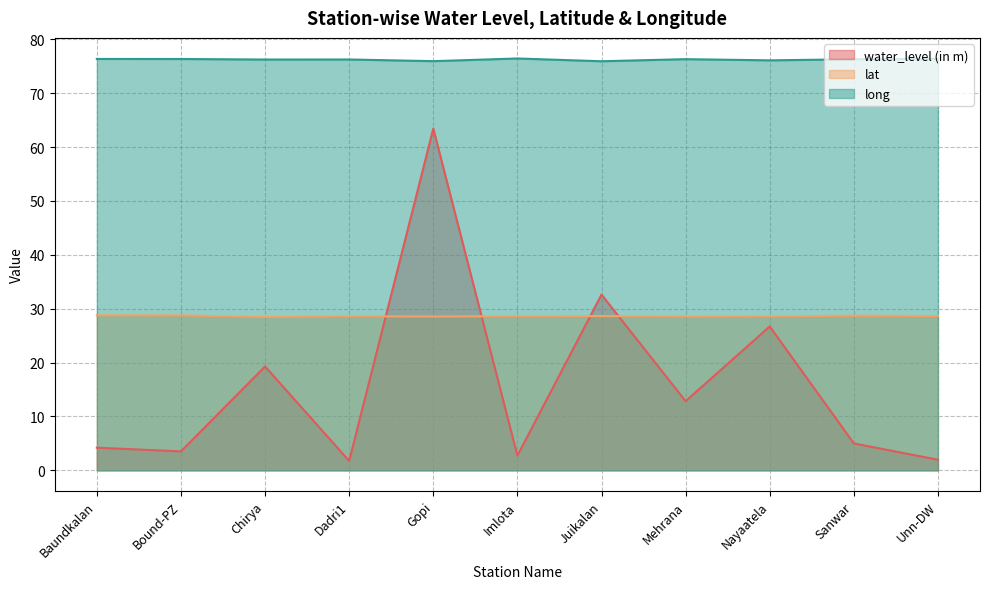

Rank the categories by water_level (in m) value from highest to lowest.

Gopi, Juikalan, Nayaatela, Chirya, Mehrana, Sanwar, Baundkalan, Bound-PZ, Imlota, Unn-DW, Dadri1